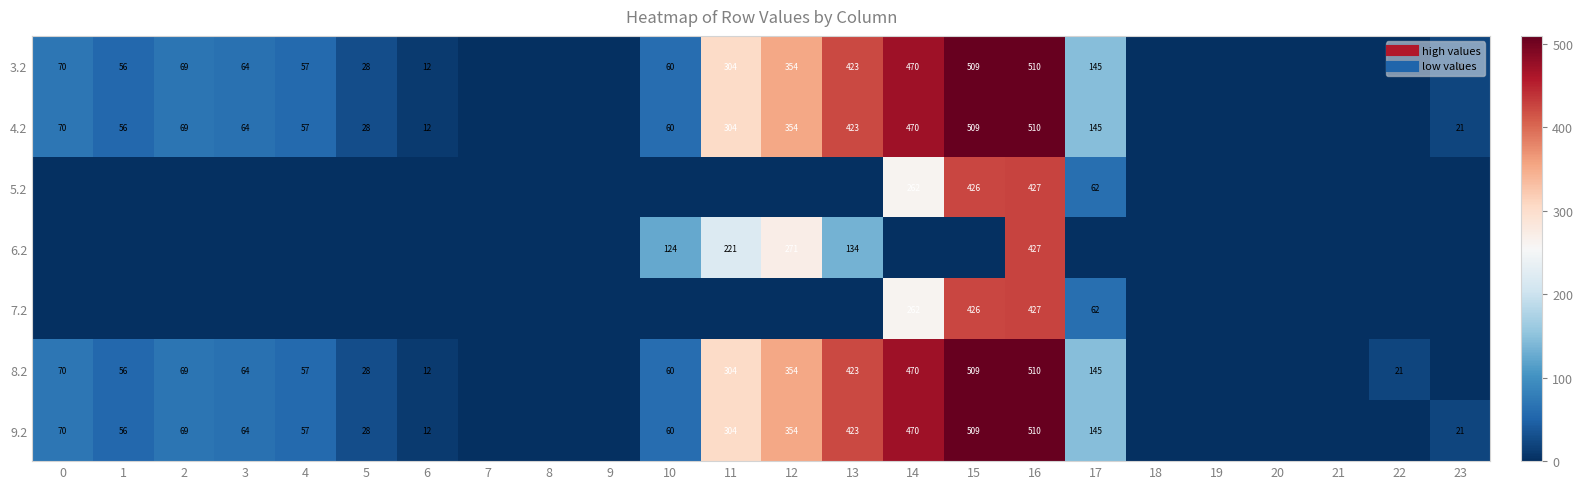

True or false: 8.2 has a value of -164.9 at 23.

False